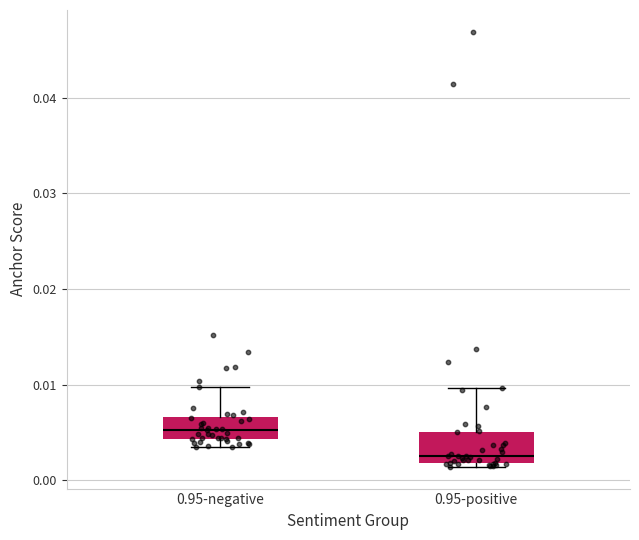

Where is the lower edge of the box for 0.95-positive on the y-axis? The values are not printed on the chart, so give them approximately, as read against the axis.

0.002